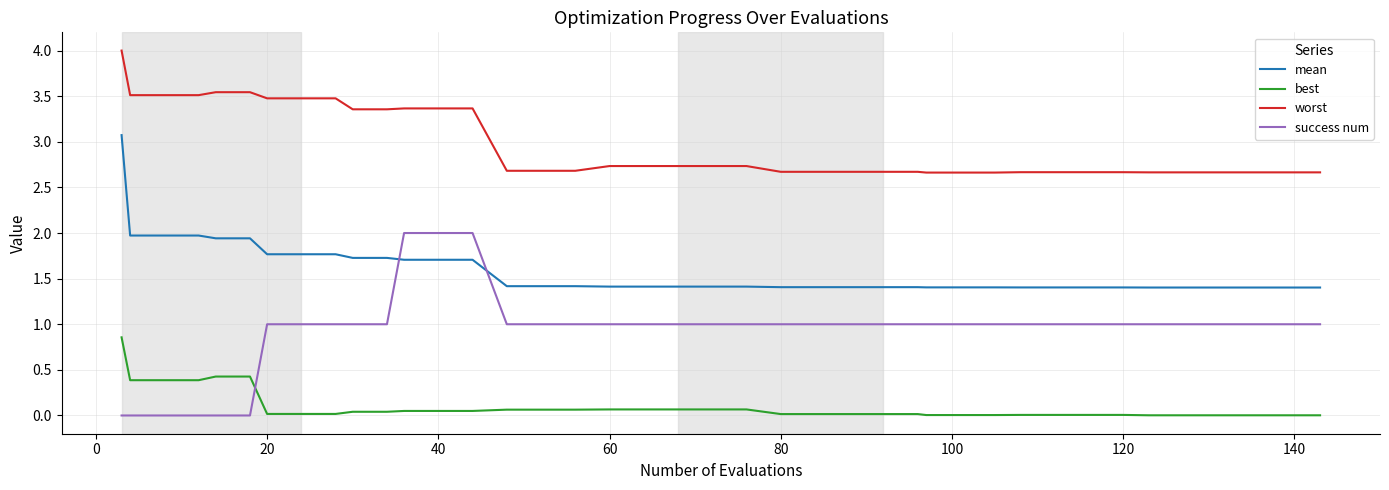

What is the difference between the second highest and minimum values in the mean series?

0.6